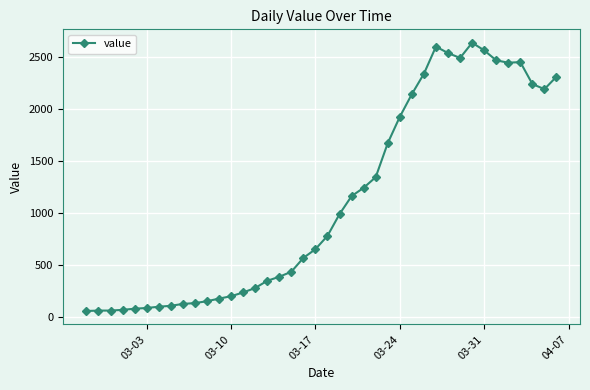

What is the average value?

1124